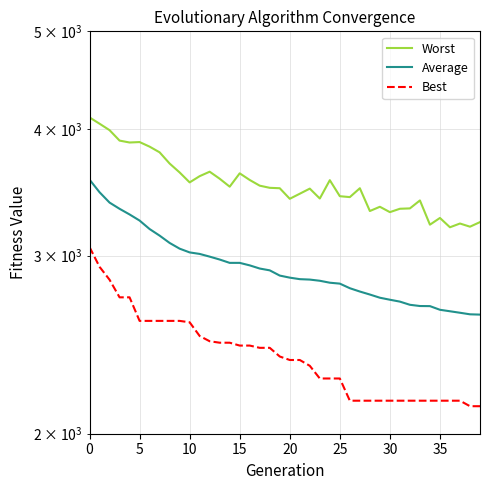

True or false: Best and Worst intersect in this chart.

False